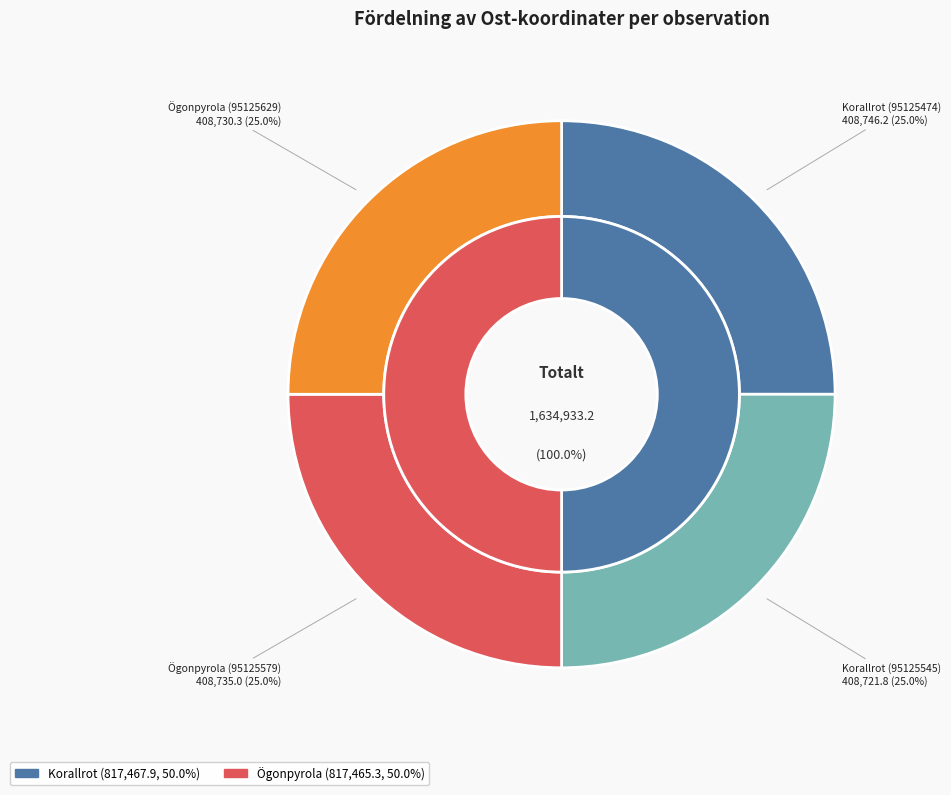

Which has a higher value, Korallrot (95125545) or Ögonpyrola (95125579)?

Ögonpyrola (95125579)